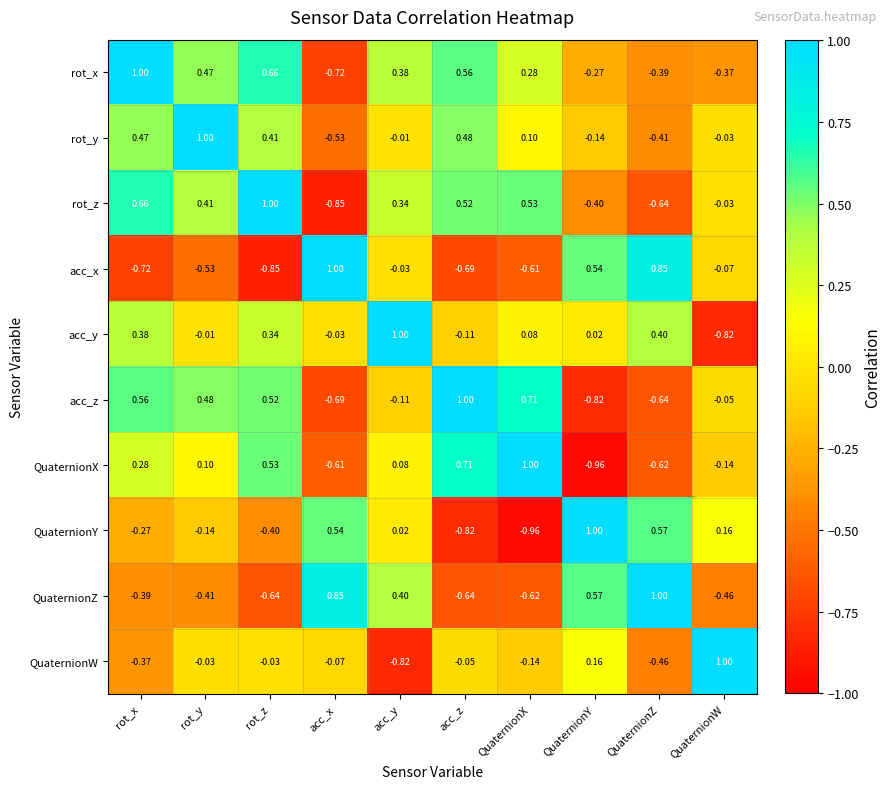

How many negative values does the rot_z series have?

4